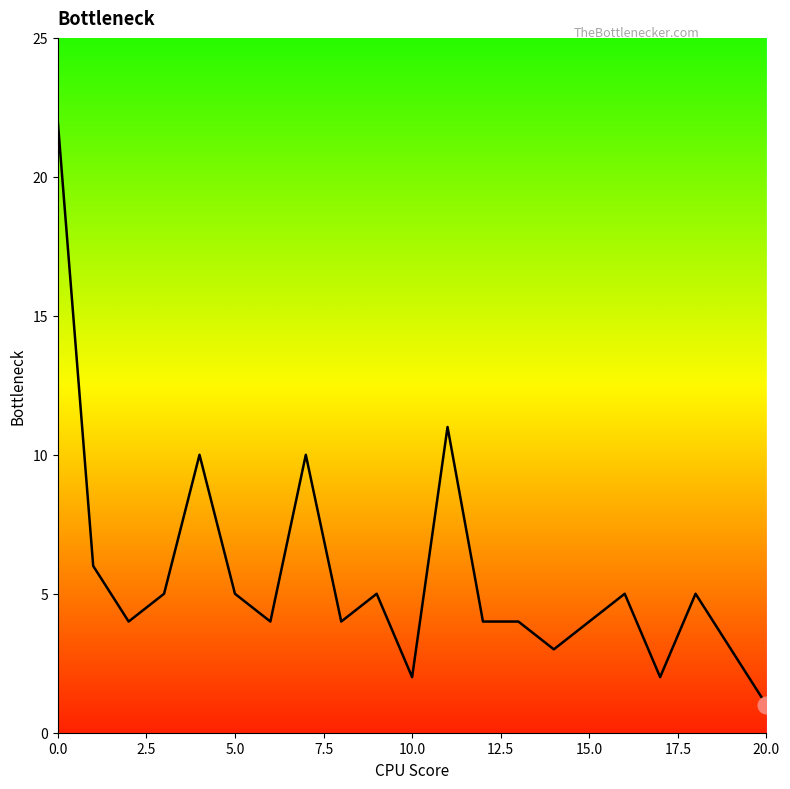

What is the difference between the maximum and minimum values?

21